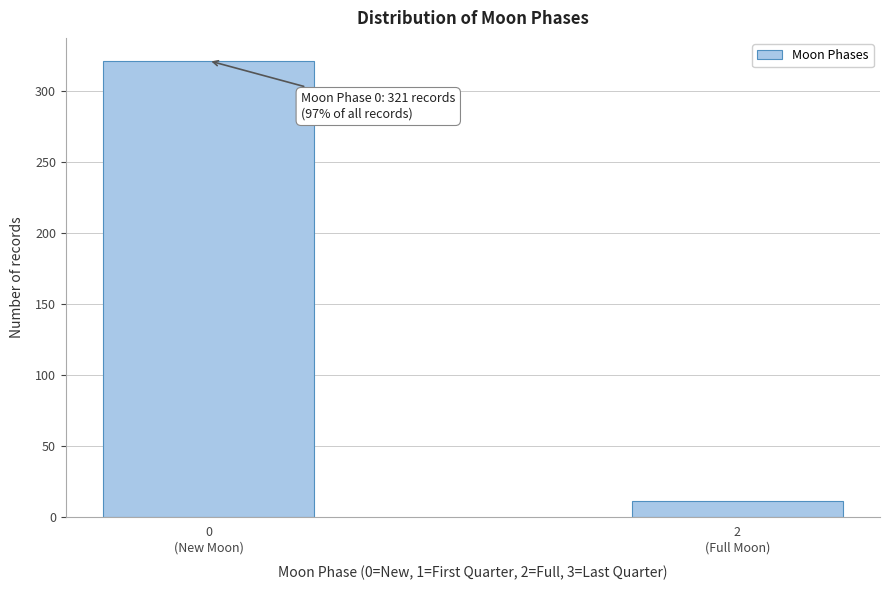

Reading left to right, transcribe all the data shown in this chart.

321	11